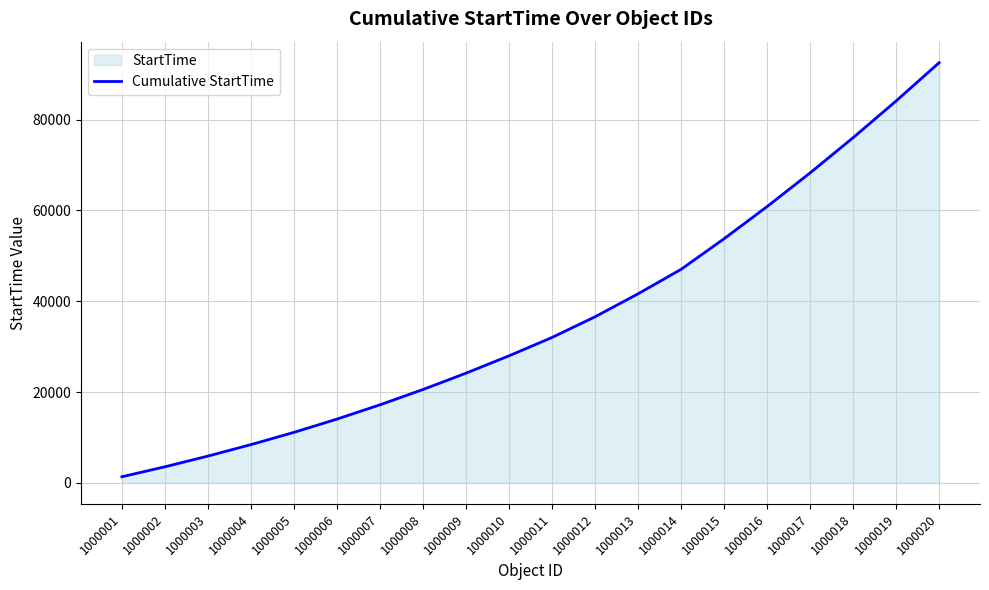

Which has a higher value, 1000004 or 1000003?

1000004